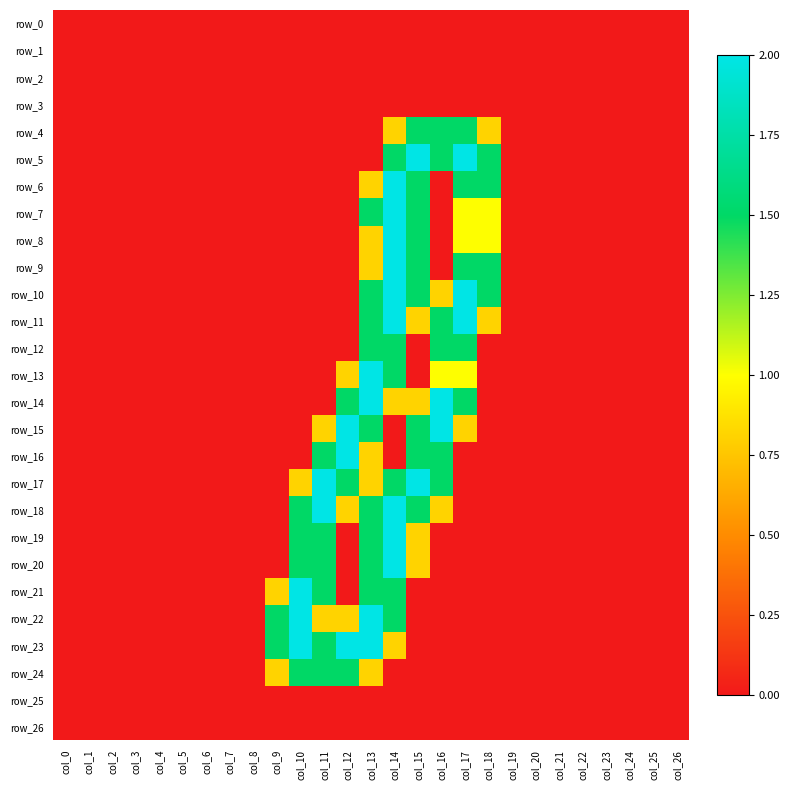

Rank the series by their maximum value, from highest to lowest.

row_5, row_6, row_7, row_8, row_9, row_10, row_11, row_13, row_14, row_15, row_16, row_17, row_18, row_19, row_20, row_21, row_22, row_23, row_4, row_12, row_24, row_0, row_1, row_2, row_3, row_25, row_26